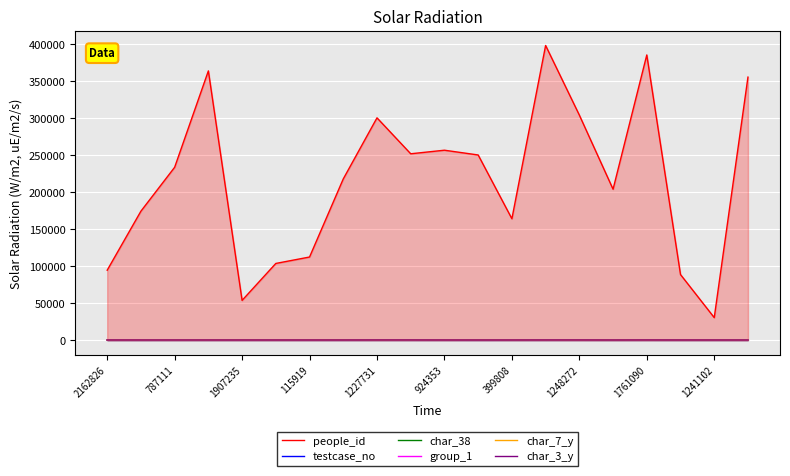

How many lines are shown in the chart?

6